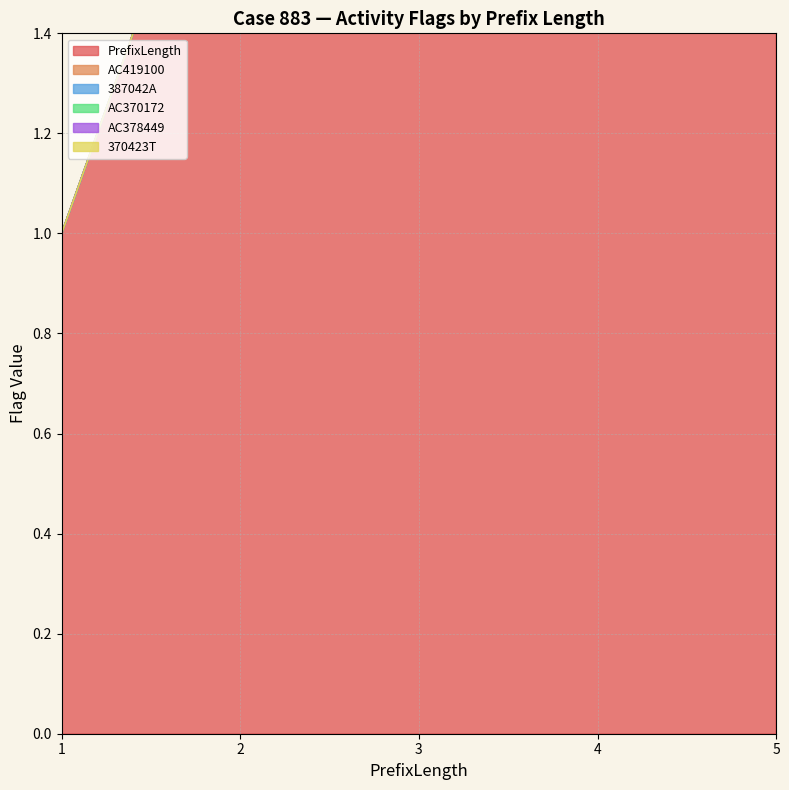

List the series in order of their peak value, highest first.

PrefixLength, 387042A, AC419100, AC370172, AC378449, 370423T